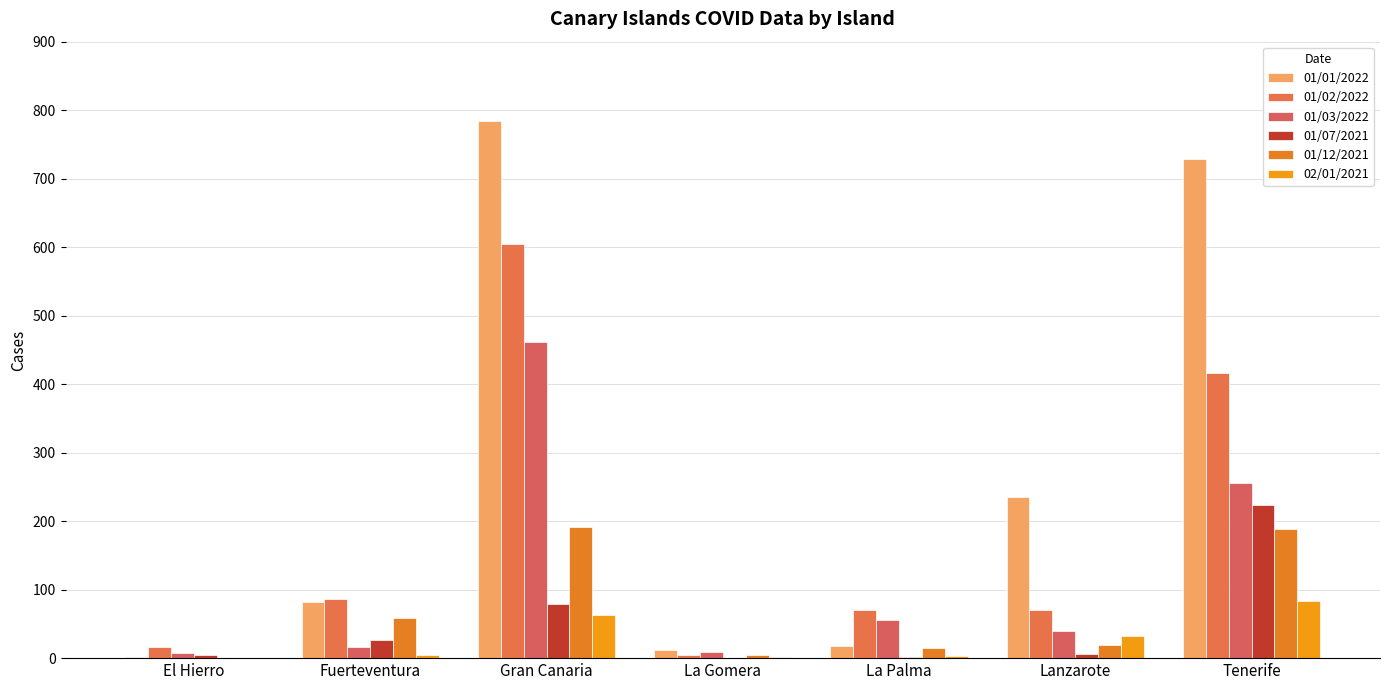

Which series has the largest total across all categories?

01/01/2022